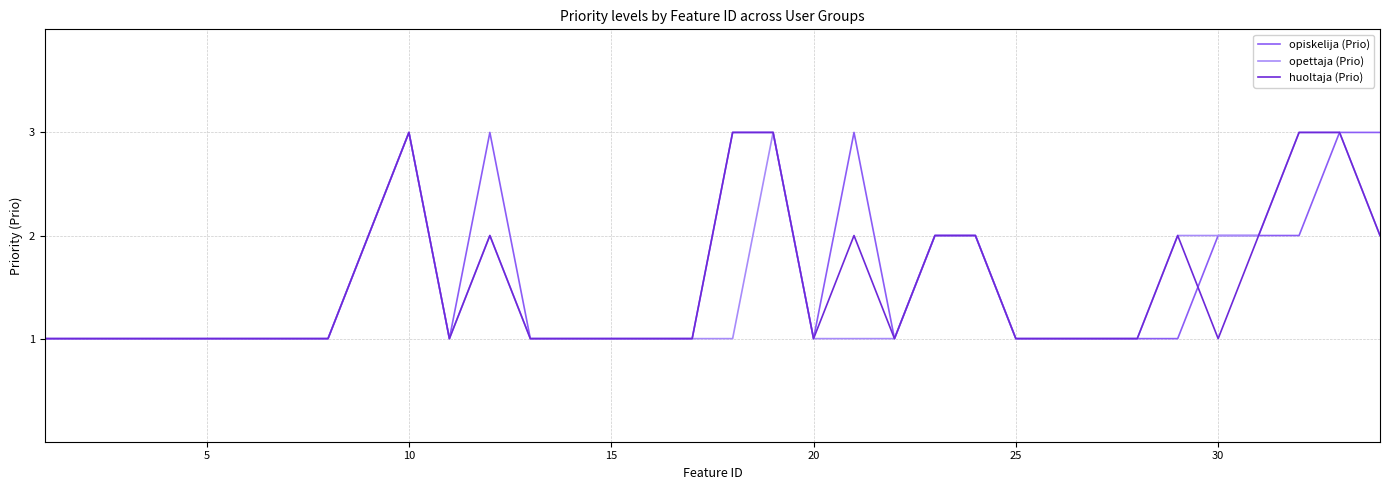

List the series in order of their overall mean, lowest first.

opettaja (Prio), huoltaja (Prio), opiskelija (Prio)